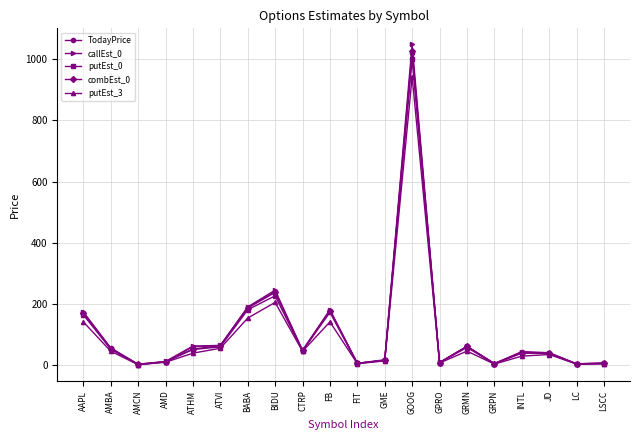

How many series are shown in this chart?

5